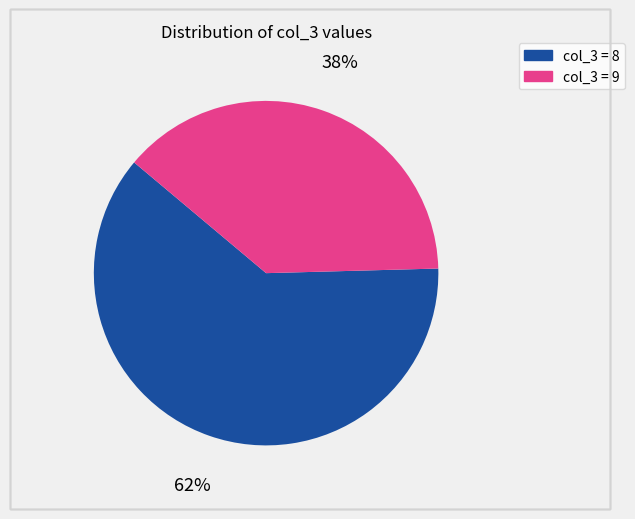

To the nearest percent, what is the average slice percentage?

50%